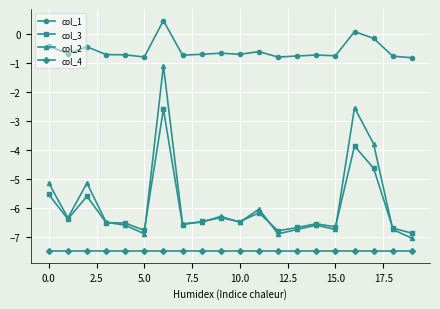

What is the value of the col_3 point at the 8th from the left?

-6.6